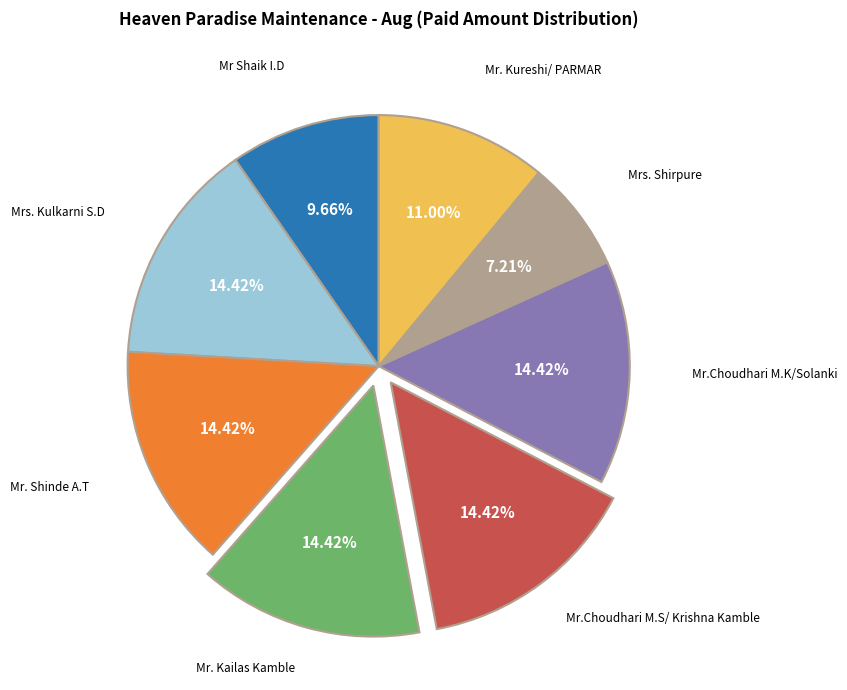

Does any single category account for the majority?

No